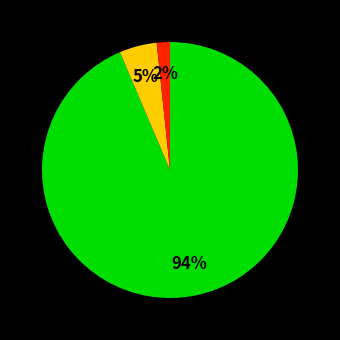

Is there a majority slice in this chart?

Yes